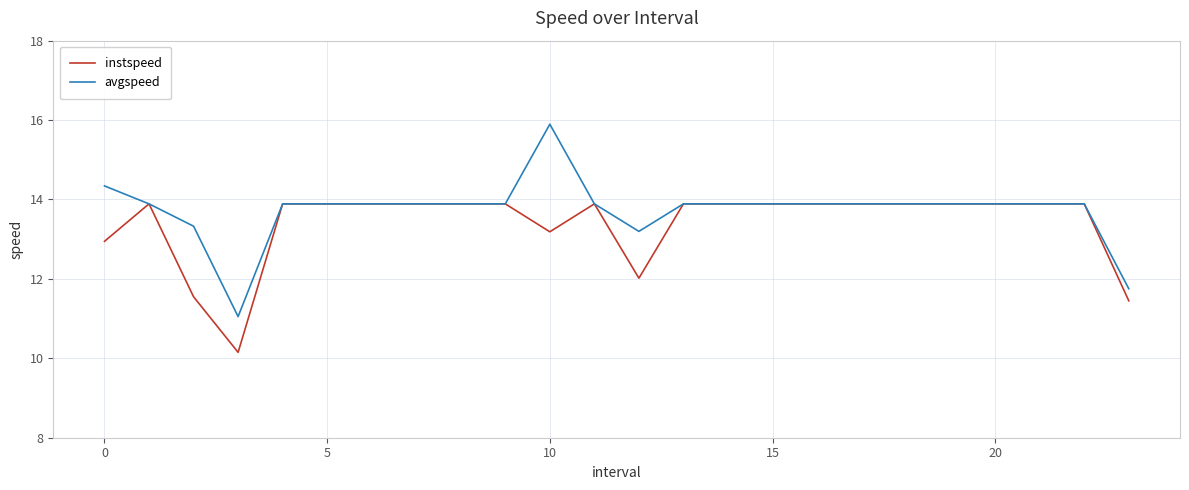

What is the smallest value displayed?

10.2